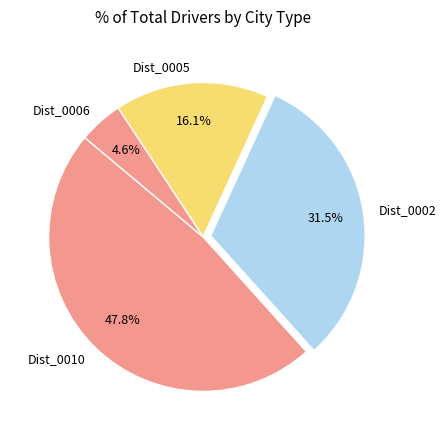

Between Dist_0010 and Dist_0002, which is larger?

Dist_0010